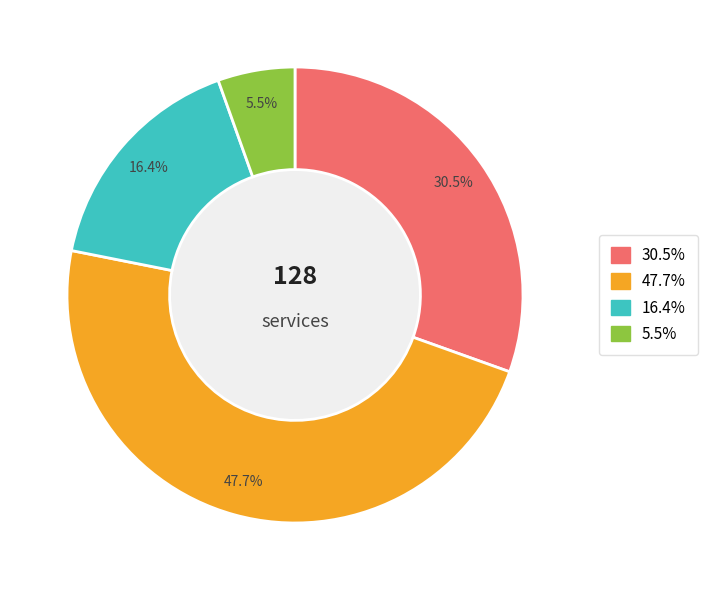

Is there a majority slice in this chart?

No